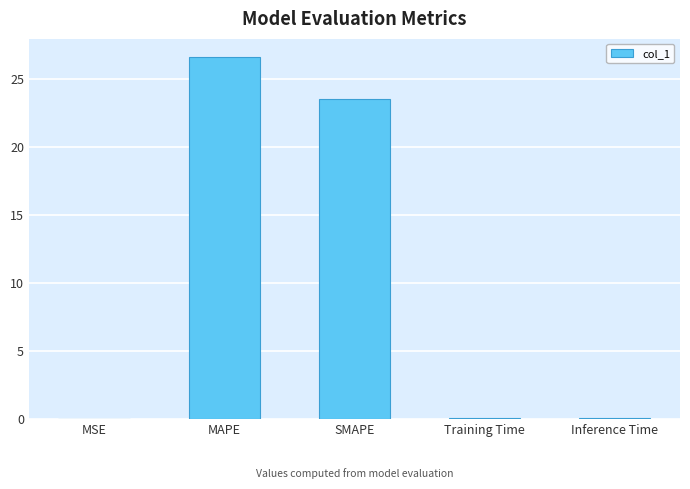

What is the ratio of the value at MAPE to the value at SMAPE?

1.1